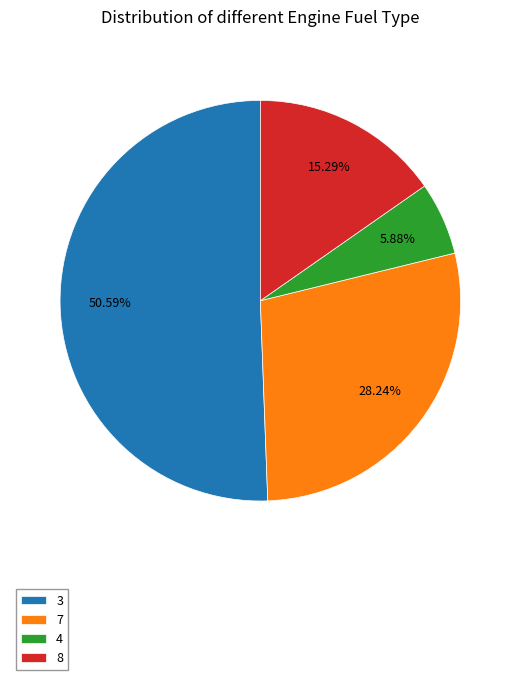

Does any single category account for the majority?

Yes